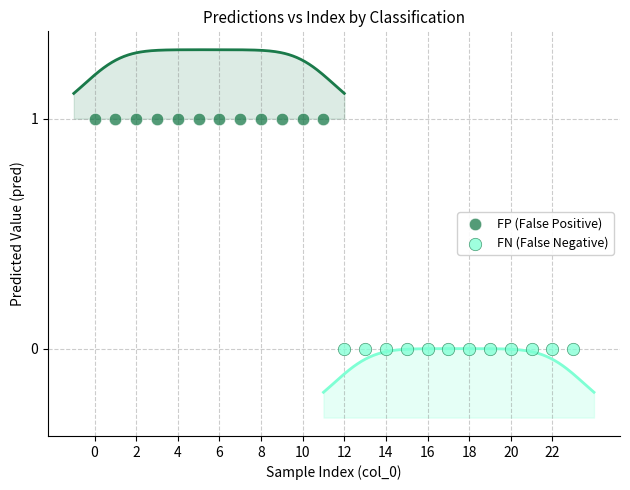

Which series contains the highest Y value?

FP (False Positive)